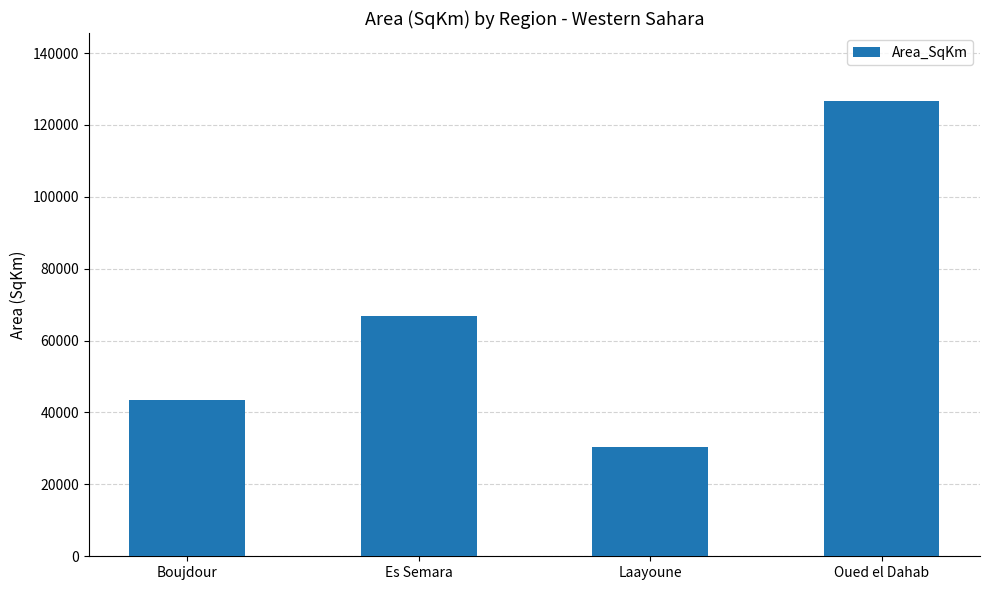

Approximately how many times larger is the value at Boujdour compared to Oued el Dahab?

0.3